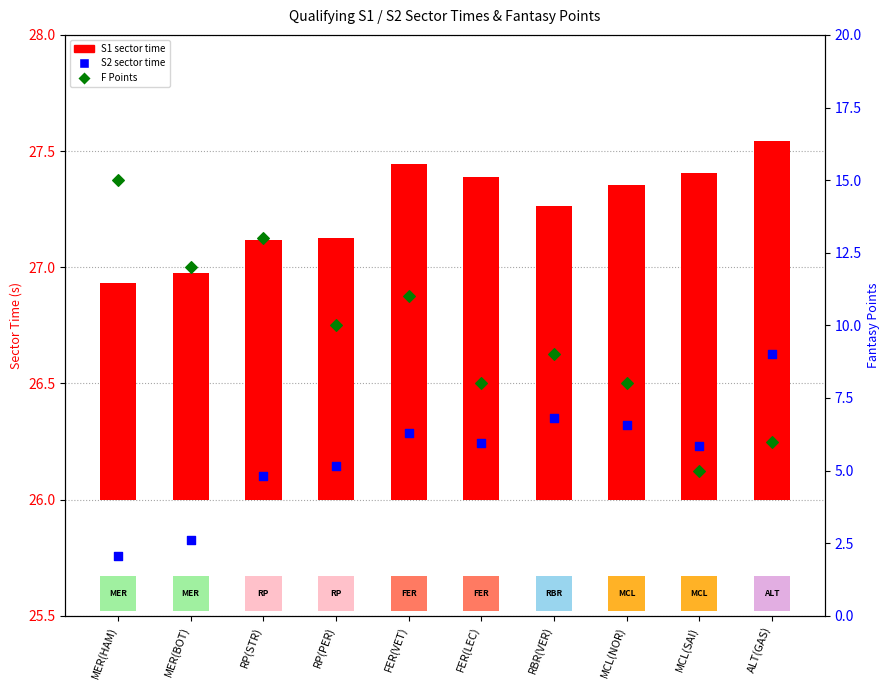

Which series reaches the minimum Y coordinate?

F Points